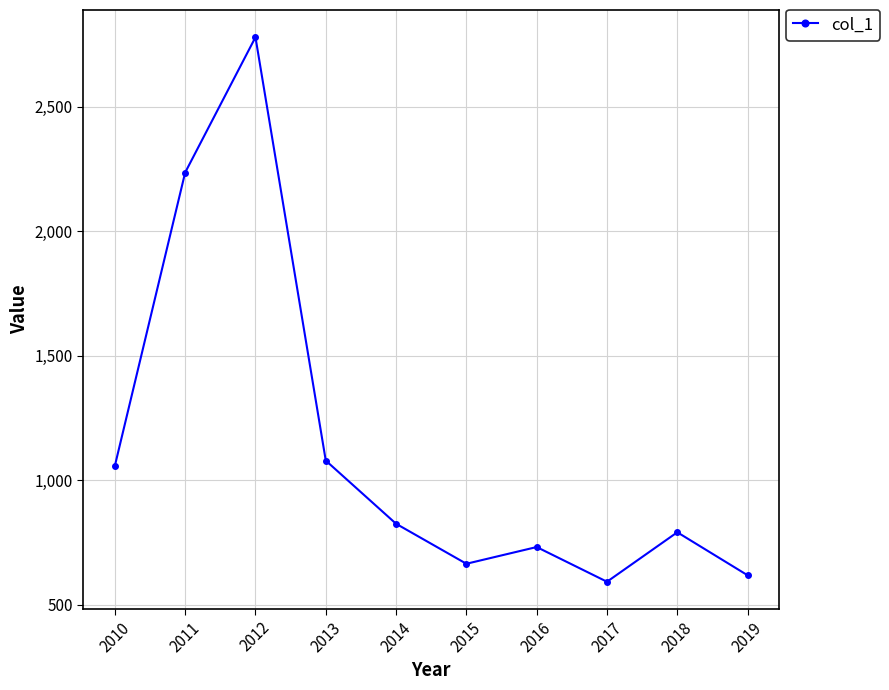

At which category does the data reach its first local valley?

2015